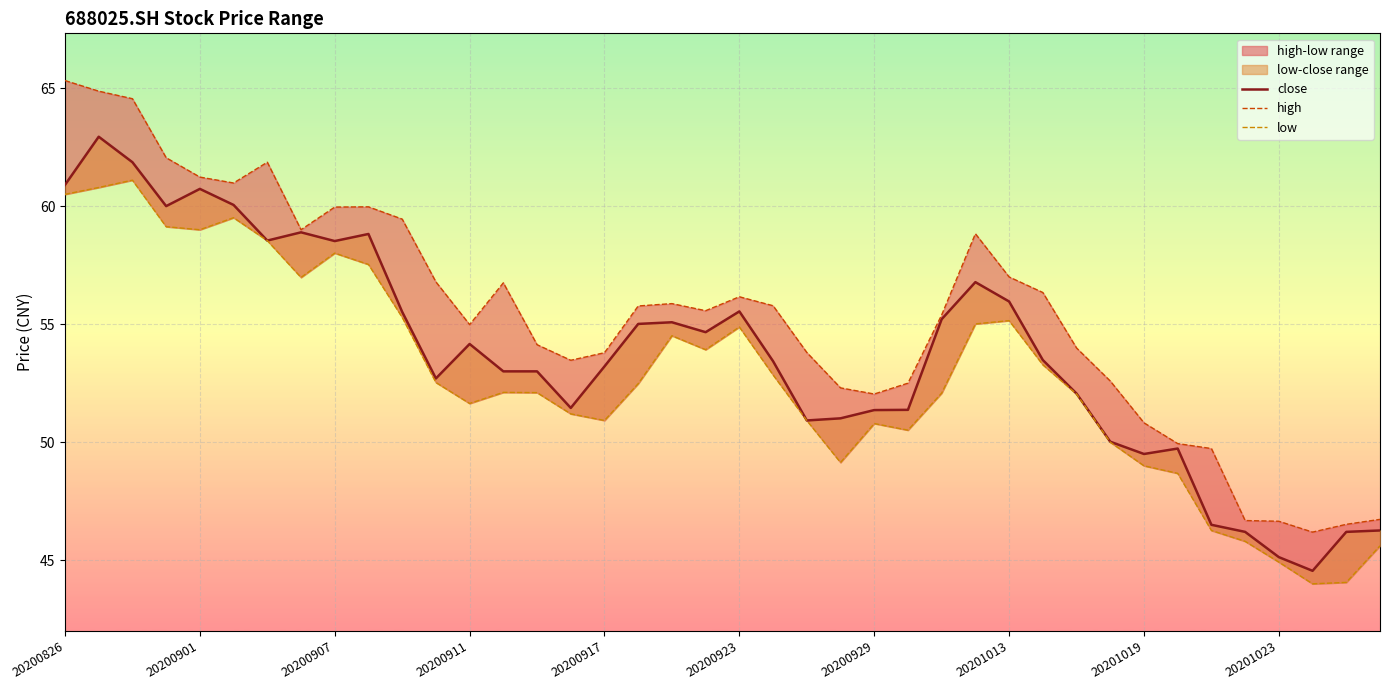

Rank the categories by high value from lowest to highest.

37, 38, 36, 35, 39, 34, 33, 32, 24, 23, 25, 31, 15, 16, 22, 30, 14, 12, 26, 19, 17, 21, 18, 20, 29, 13, 11, 28, 27, 20201013, 10, 20201019, 20201023, 20200923, 20200917, 20200929, 20200911, 20200907, 20200901, 20200826